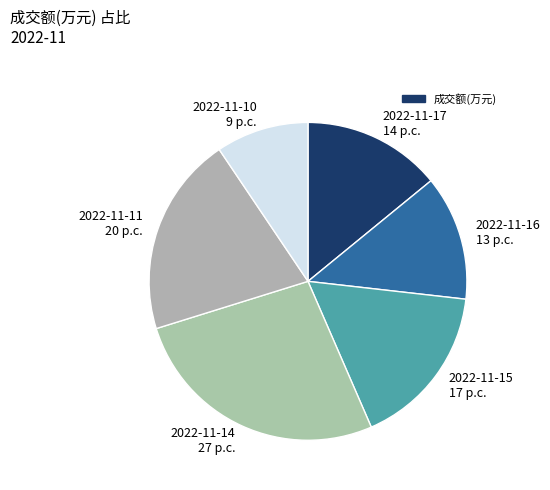

Combined, do 2022-11-17 14 p.c. and 2022-11-14 27 p.c. account for over 50%?

No